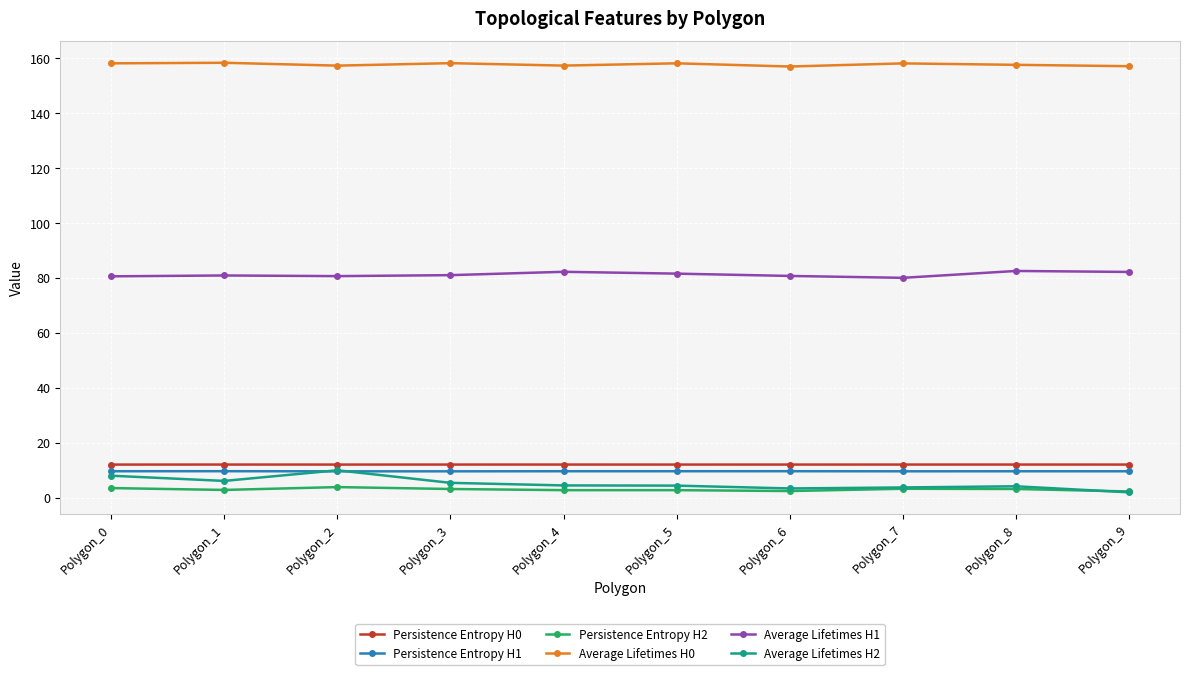

What is the smallest value displayed?

2.0